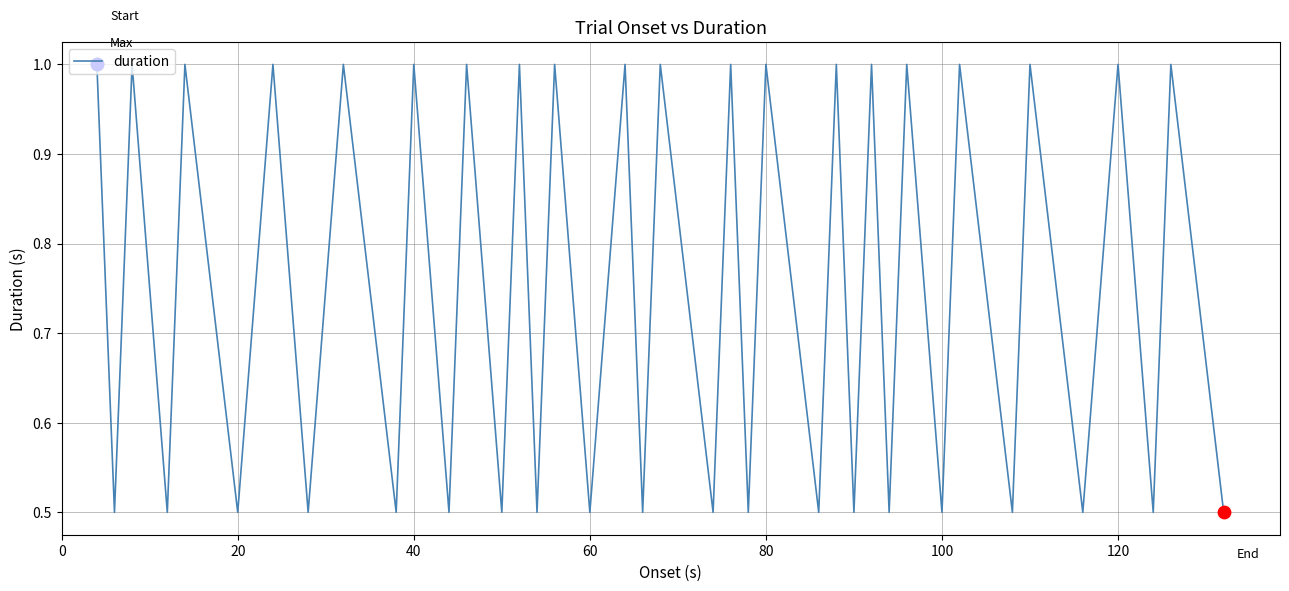

What is the difference between the maximum and minimum values?

0.5